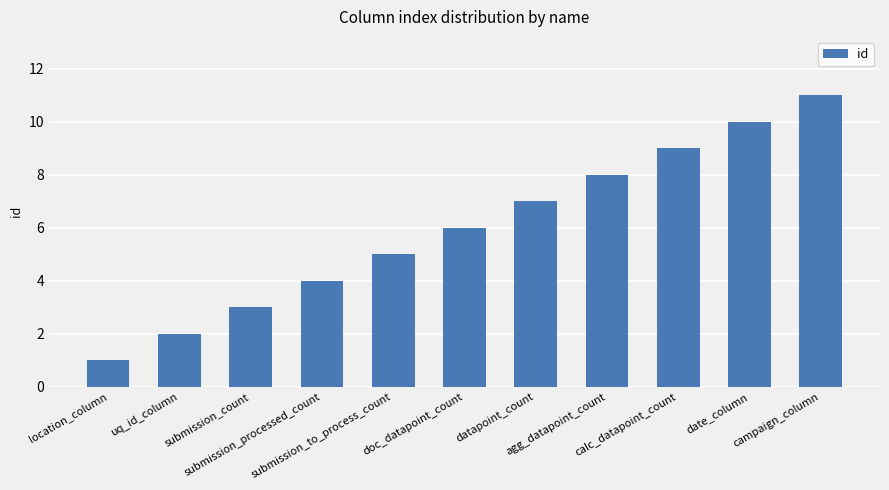

Reading right to left, transcribe all the data shown in this chart.

campaign_column=11	date_column=10	calc_datapoint_count=9	agg_datapoint_count=8	datapoint_count=7	doc_datapoint_count=6	submission_to_process_count=5	submission_processed_count=4	submission_count=3	uq_id_column=2	location_column=1